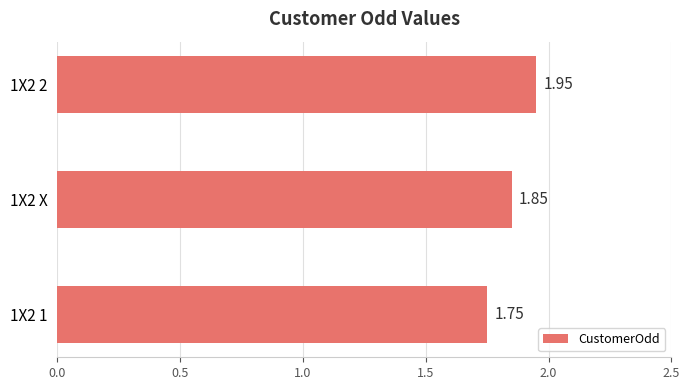

Which label corresponds to the largest value in the chart?

1X2 2